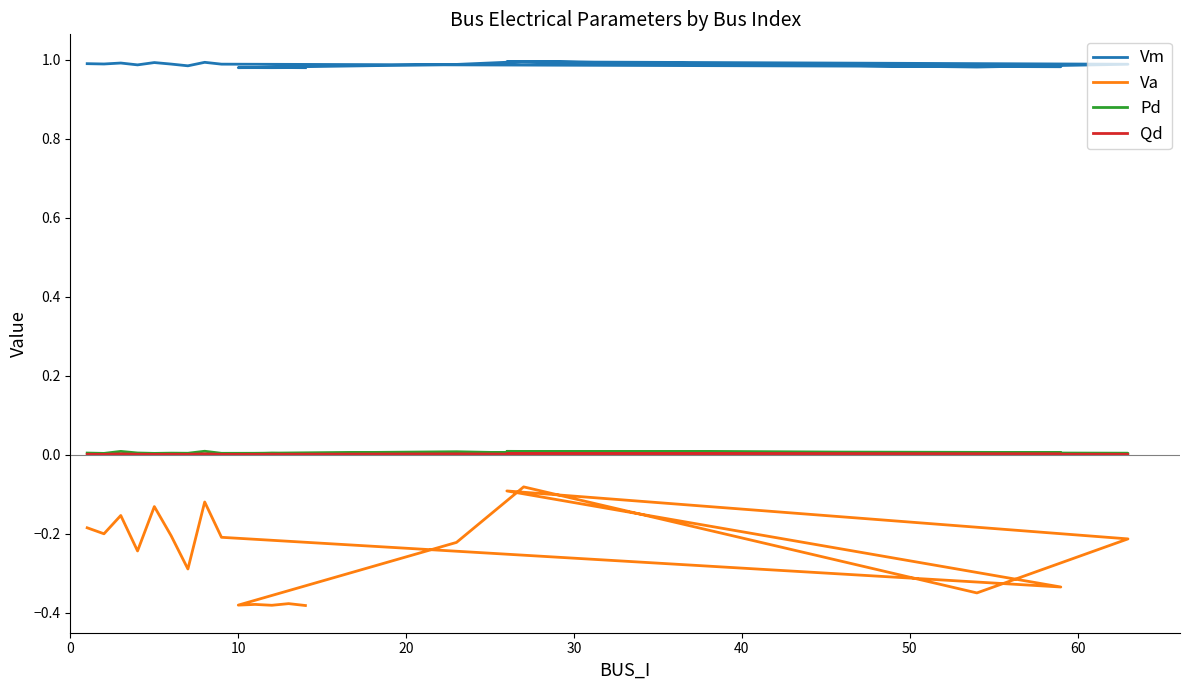

Is this an area chart (filled region under the line)?

No